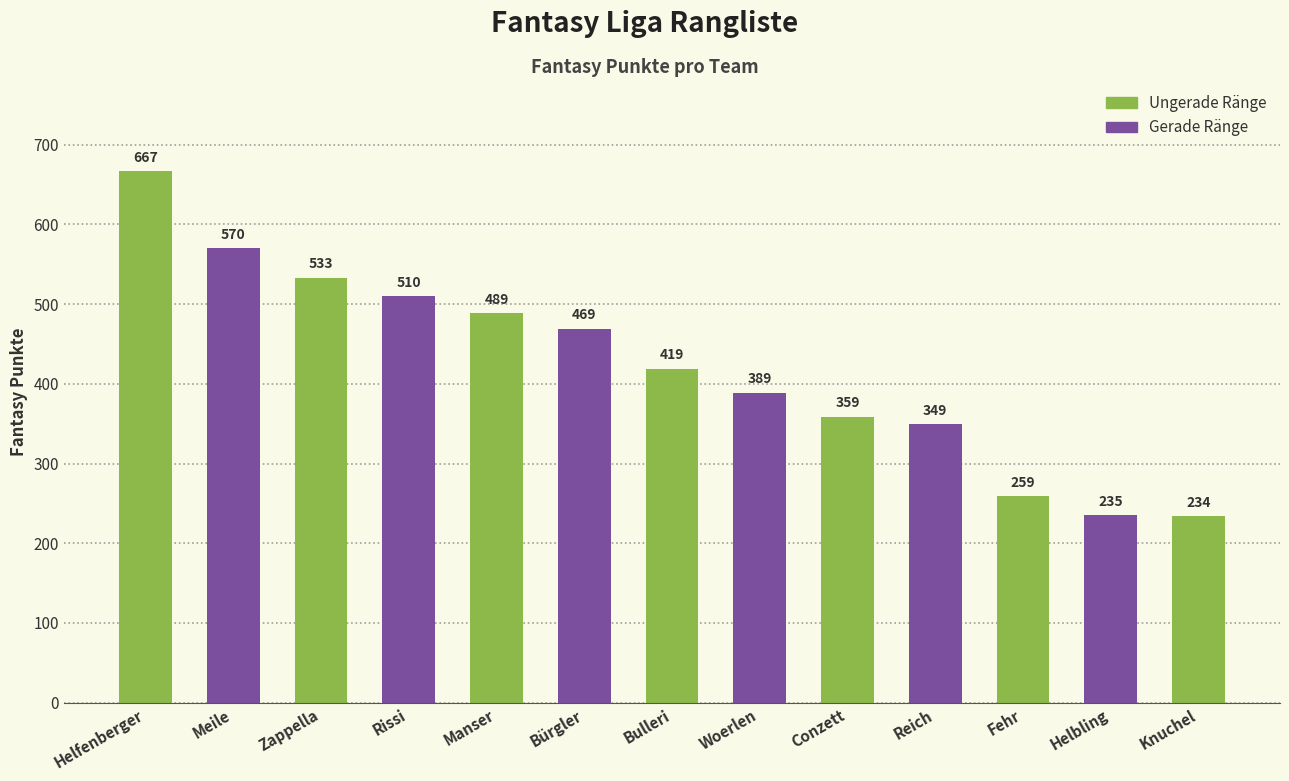

What is the smallest value displayed?

234